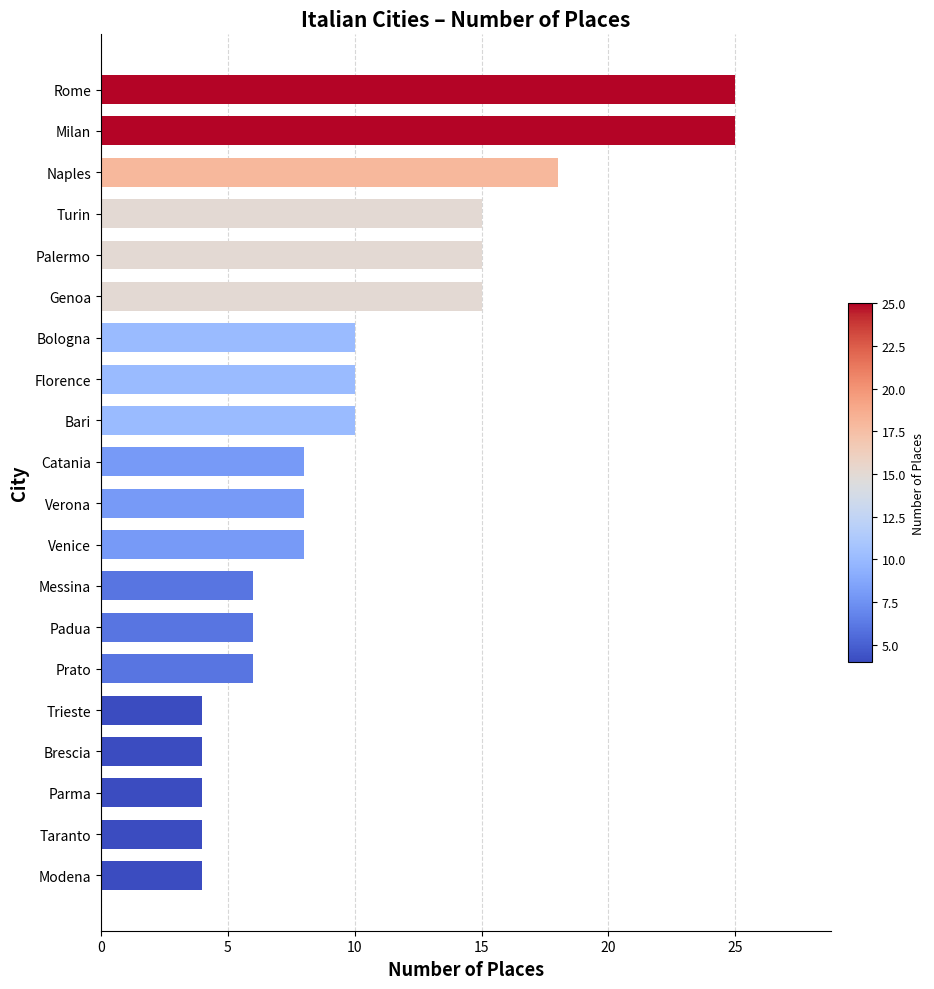

Reading bottom to top, list all the values displayed in this chart.

Modena=4	Taranto=4	Parma=4	Brescia=4	Trieste=4	Prato=6	Padua=6	Messina=6	Venice=8	Verona=8	Catania=8	Bari=10	Florence=10	Bologna=10	Genoa=15	Palermo=15	Turin=15	Naples=18	Milan=25	Rome=25